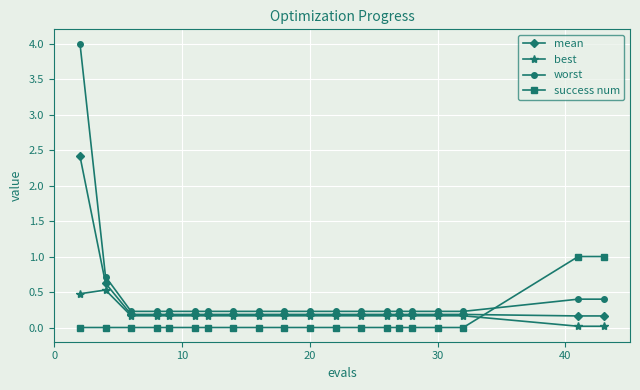

Is this an area chart (filled region under the line)?

No